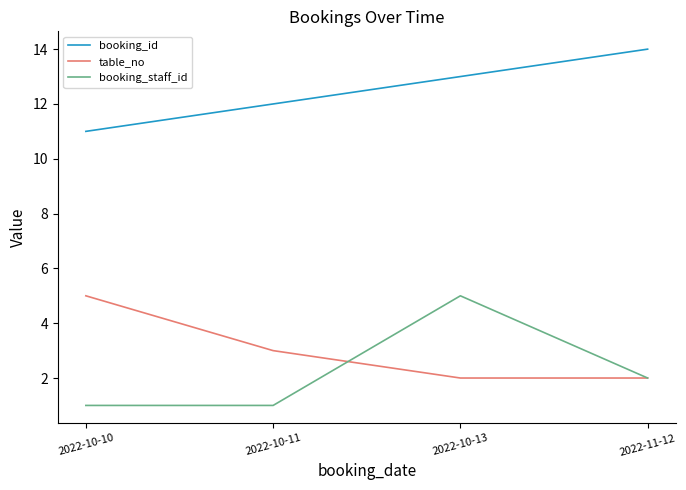

At 2022-10-13, list the series in order from smallest to largest.

table_no, booking_staff_id, booking_id